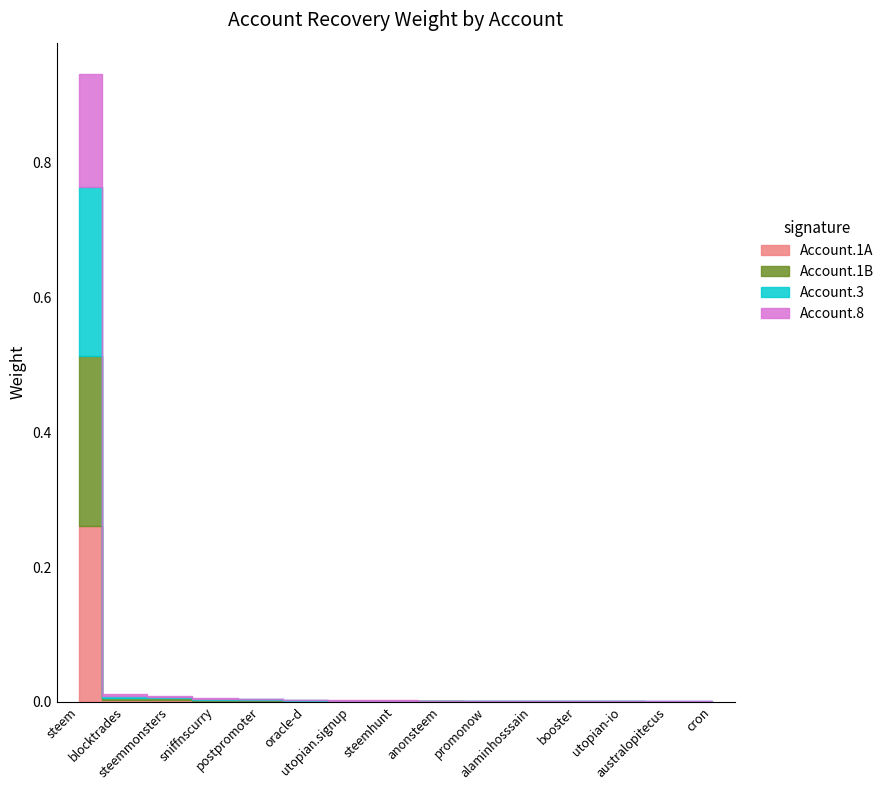

Between cron and alaminhosssain, which is larger?

alaminhosssain